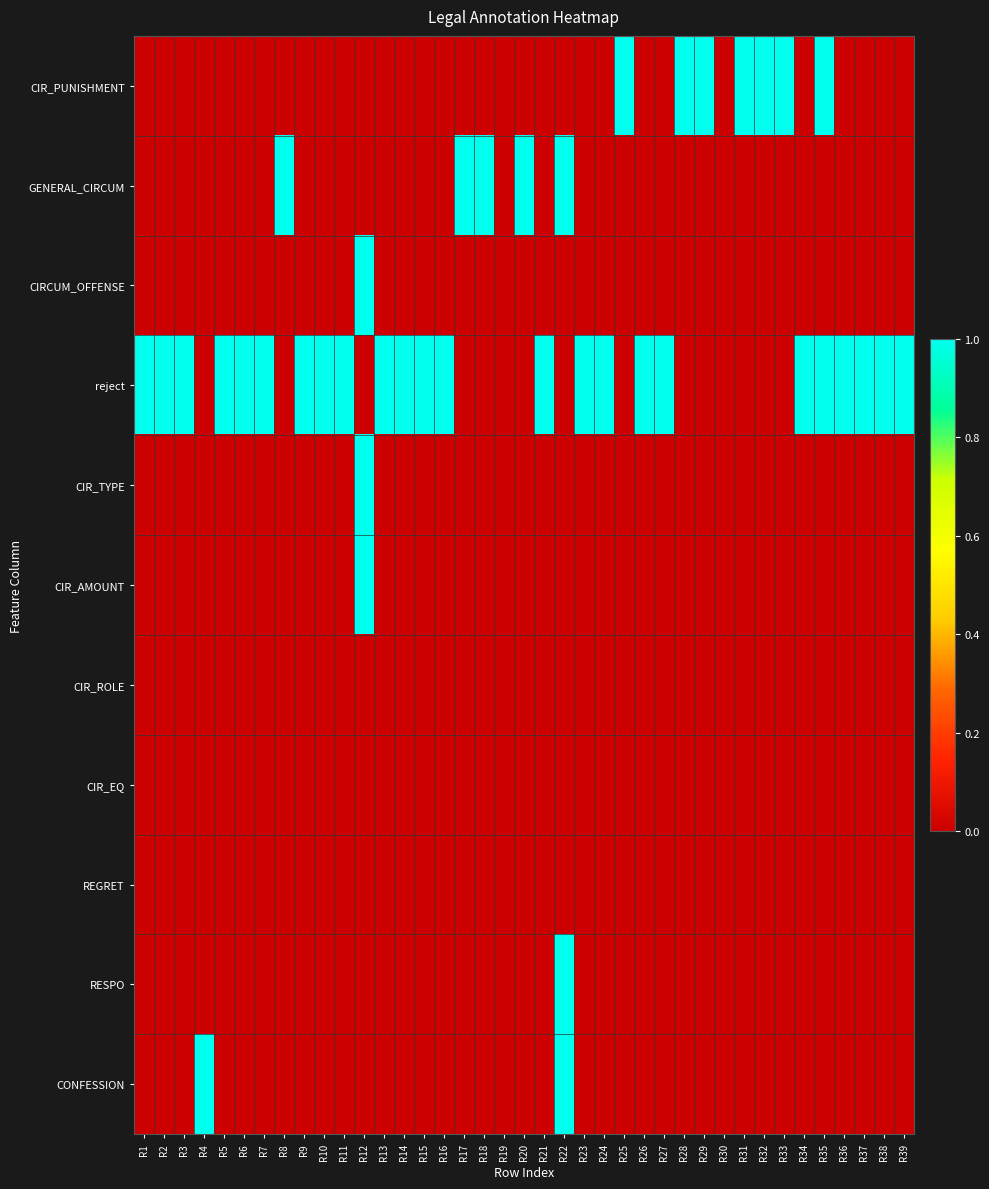

Which has a higher value, R4 or R22?

R4